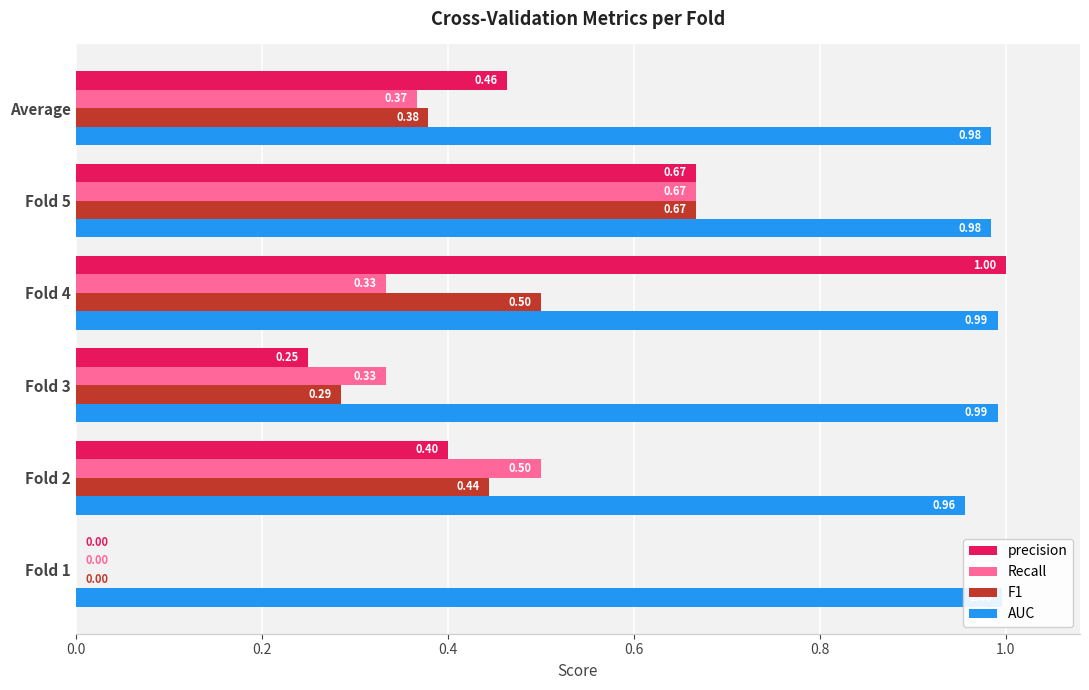

Between Fold 4 and Fold 3, which is larger?

Fold 4